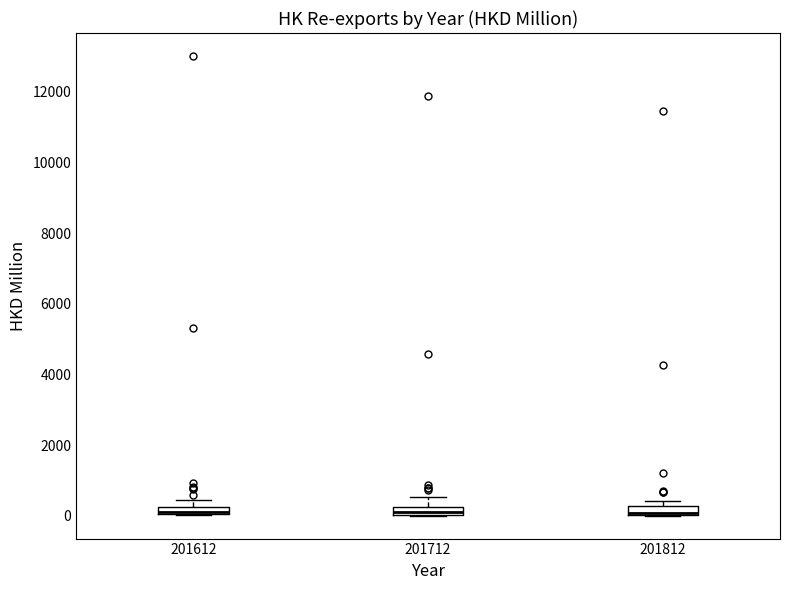

Where is the upper edge of the box at x = 201712 on the y-axis? The values are not printed on the chart, so give them approximately, as read against the axis.

200